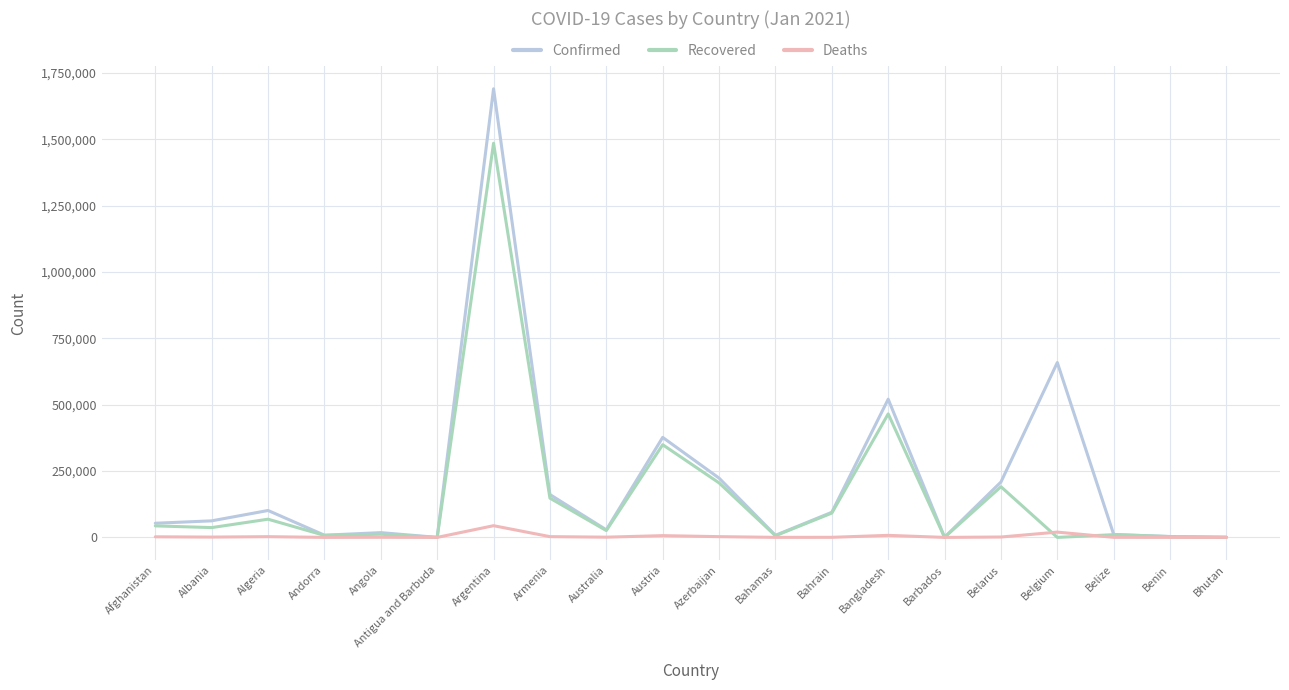

Which series changed the most between Antigua and Barbuda and Bahrain?

Confirmed